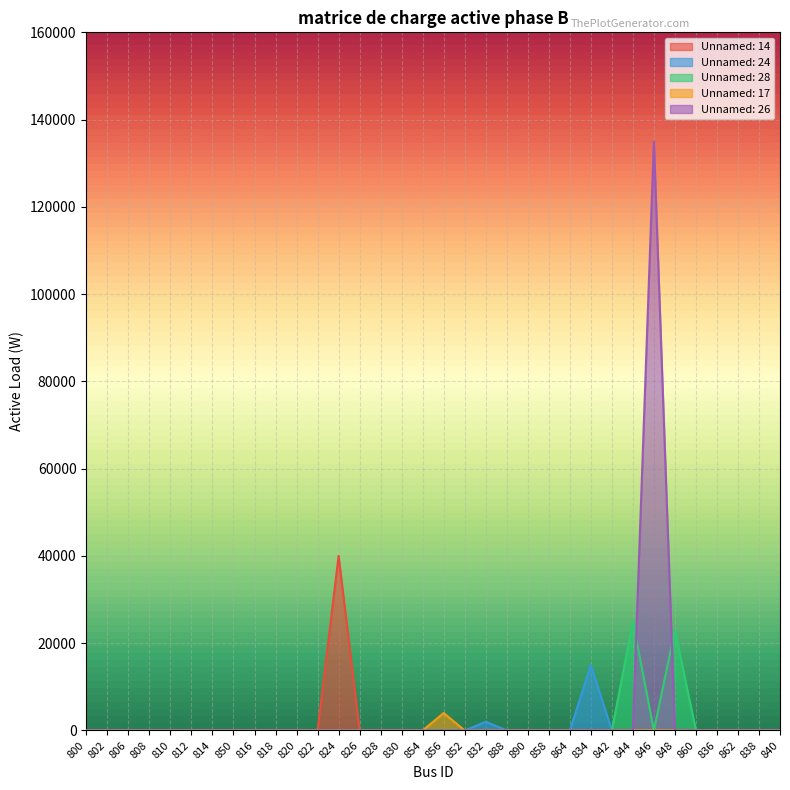

What are all the series names shown in the legend?

Unnamed: 14, Unnamed: 24, Unnamed: 28, Unnamed: 17, Unnamed: 26